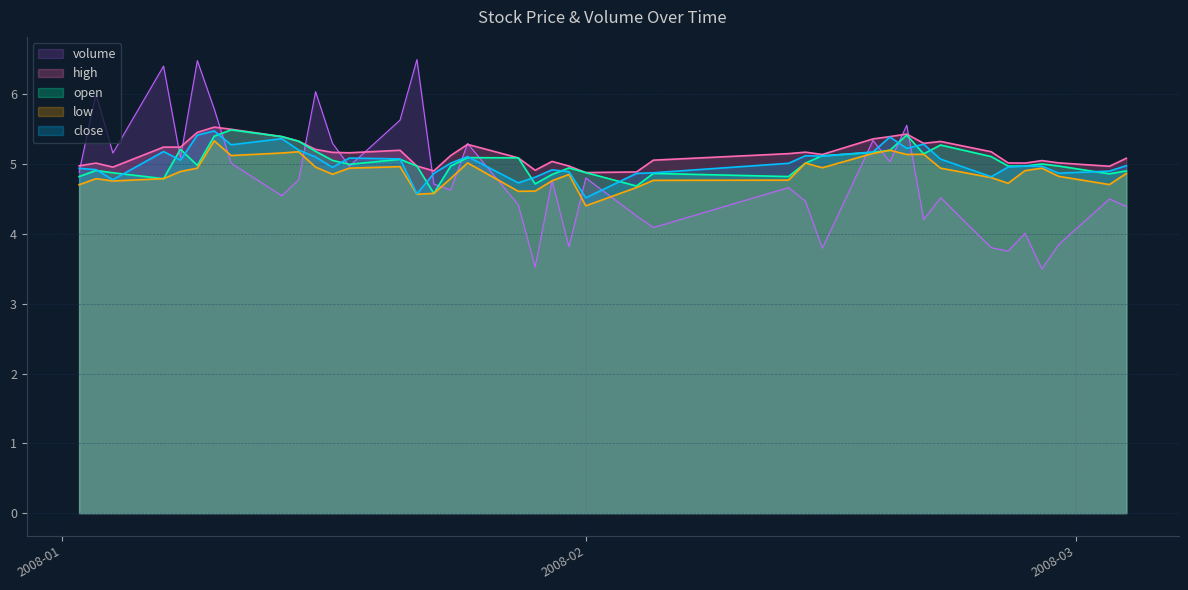

True or false: volume has more than 1 points higher than both neighbors.

True